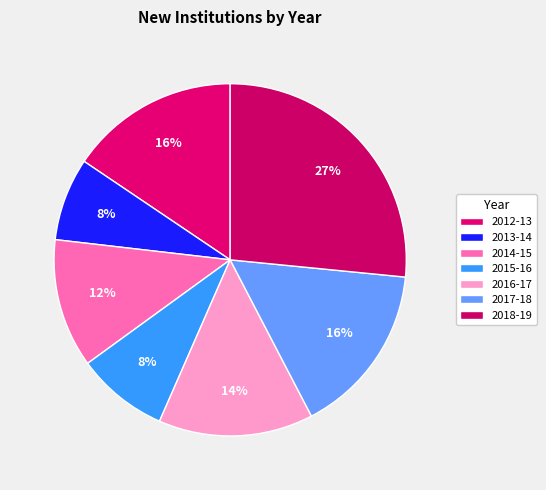

Does 2016-17 account for over 50% of the chart?

No